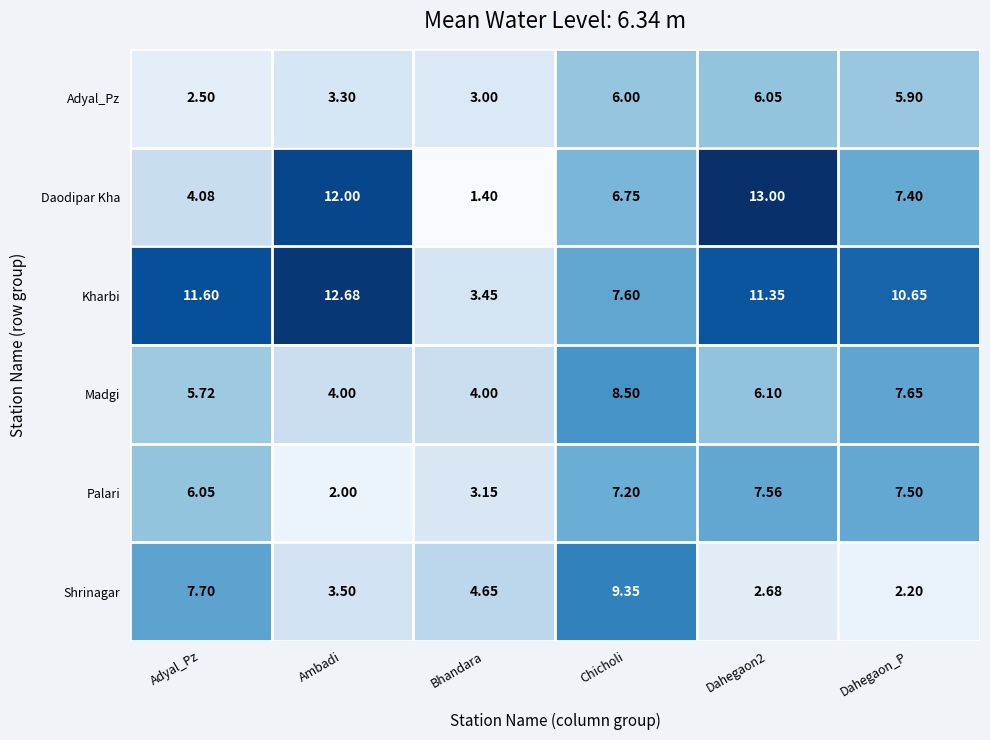

Which label corresponds to the largest value in the chart?

Dahegaon2